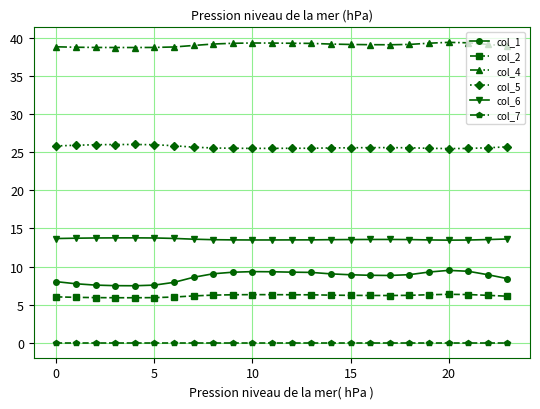

Which series has the widest spread of values?

col_1